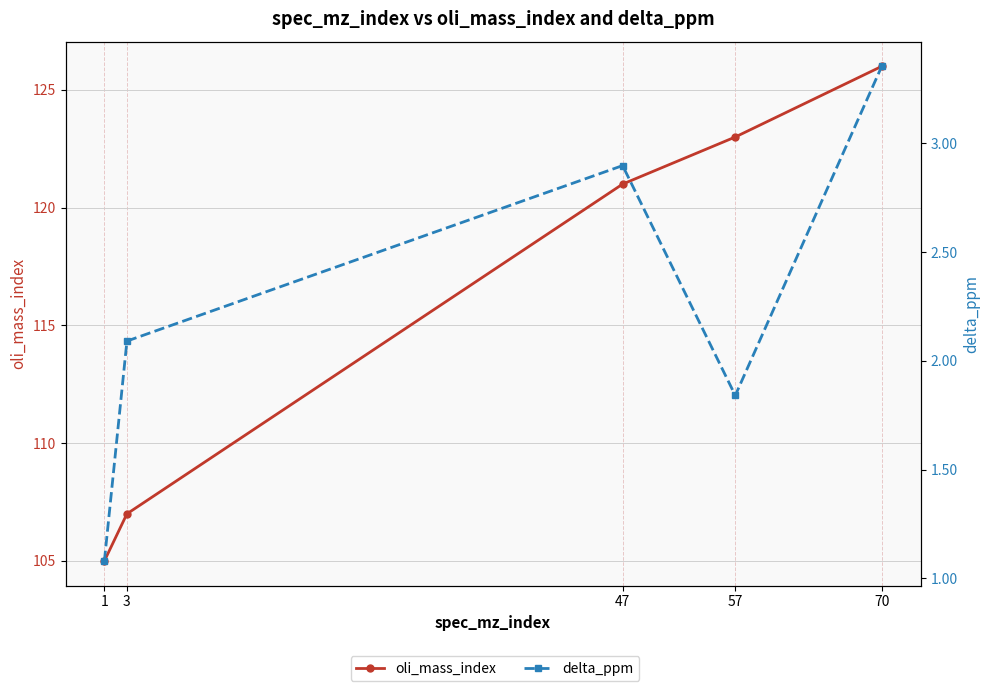

What is the difference between the maximum and minimum values in the delta_ppm series?

2.3